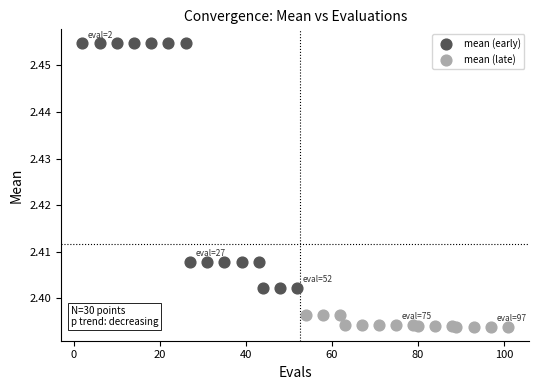

Which series contains the lowest Y value?

mean (late)